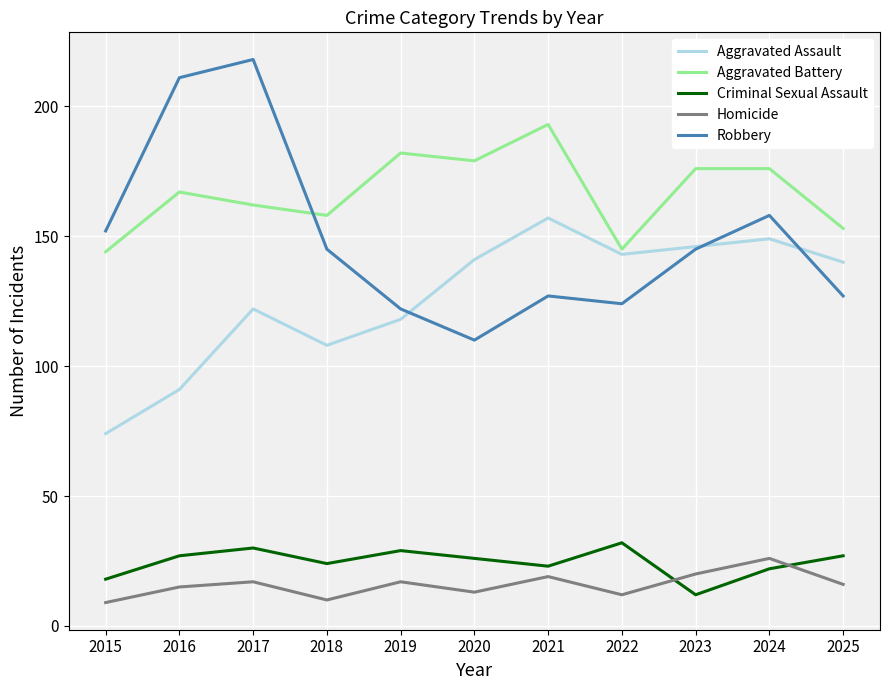

Is the value of Criminal Sexual Assault at 2019 greater than the value of Robbery at 2018?

No